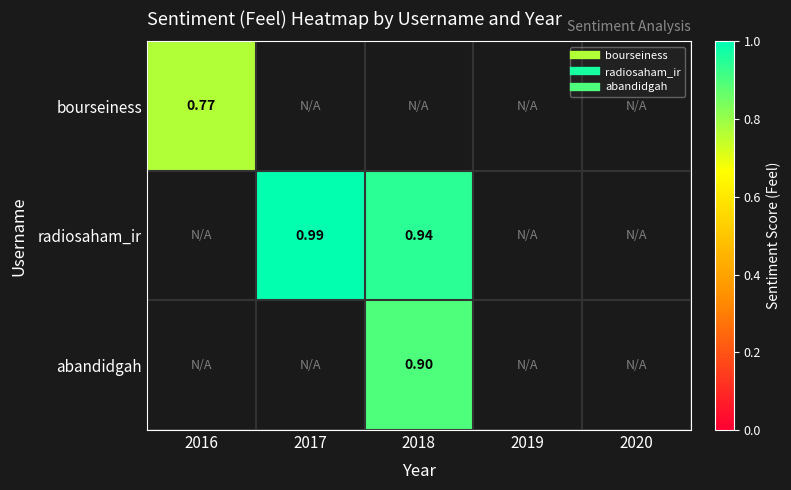

How many positive values does the bourseiness series have?

1